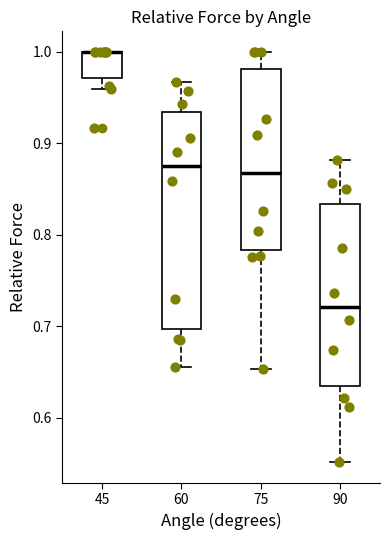

Reading left to right, transcribe this box plot: for each box, give where its median line is, the range the box spans, and where its two whiskers end, as read against the y-axis. The values are not printed on the chart, so give them approximately, as read against the axis.

45: median 1.00 (drawn on the box's upper edge), box 0.97 to 1.00, whiskers 0.96 to 1.00
60: median 0.88, box 0.70 to 0.93, whiskers 0.66 to 0.97
75: median 0.87, box 0.78 to 0.98, whiskers 0.65 to 1.00
90: median 0.72, box 0.64 to 0.83, whiskers 0.55 to 0.88